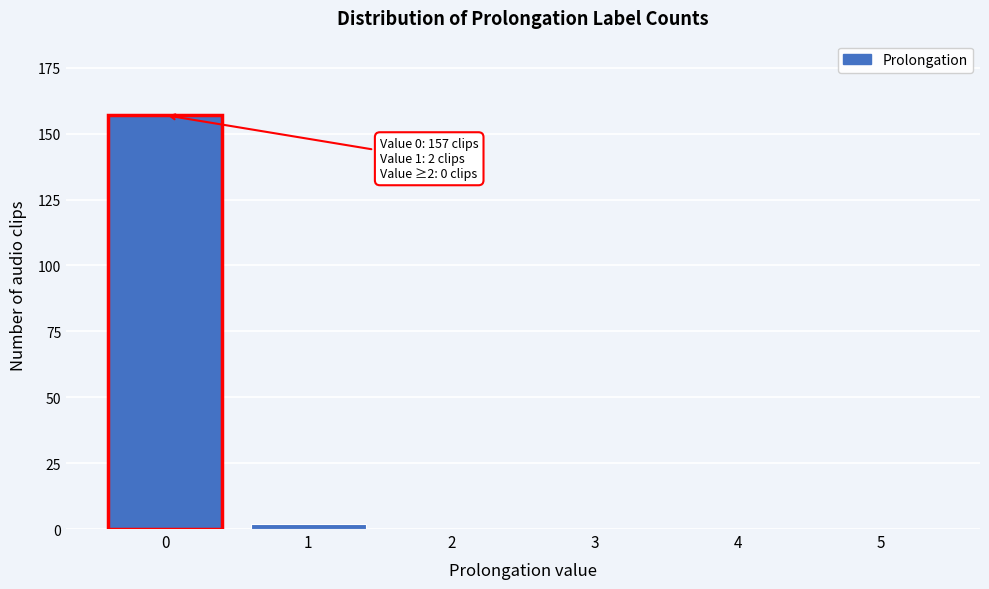

Reading left to right, list all the values displayed in this chart.

0=157	1=2	2=0	3=0	4=0	5=0